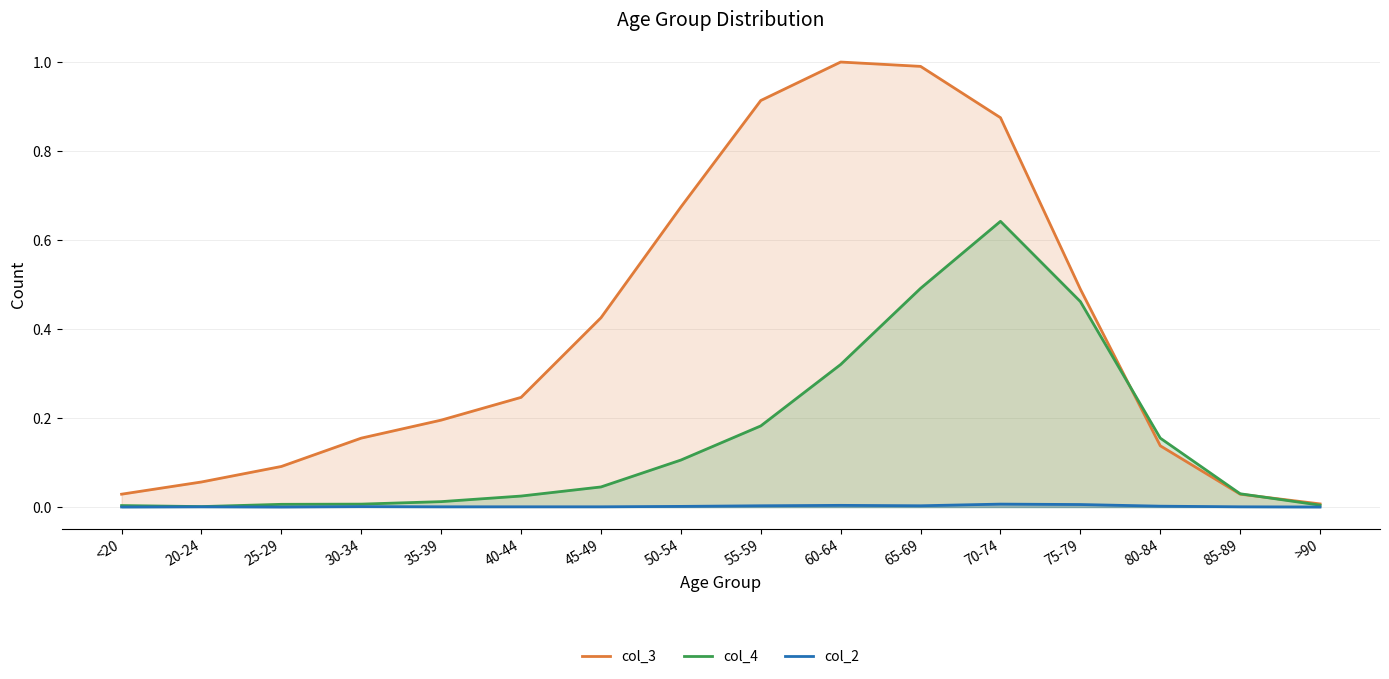

Is it true that col_2 equals 0.0 at 30-34?

True